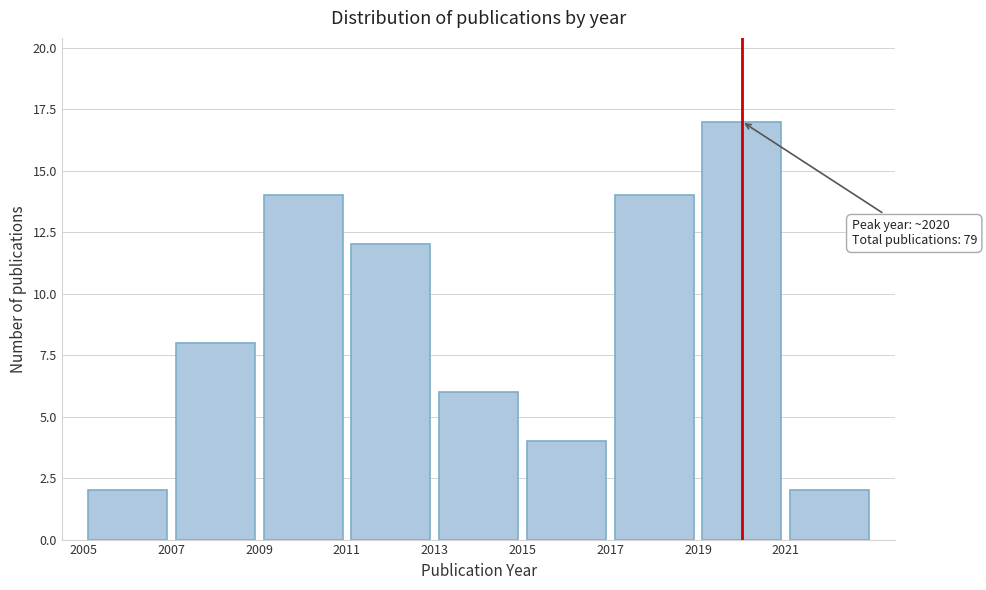

Over which range of the x-axis is the bar tallest?

2019 to 2021